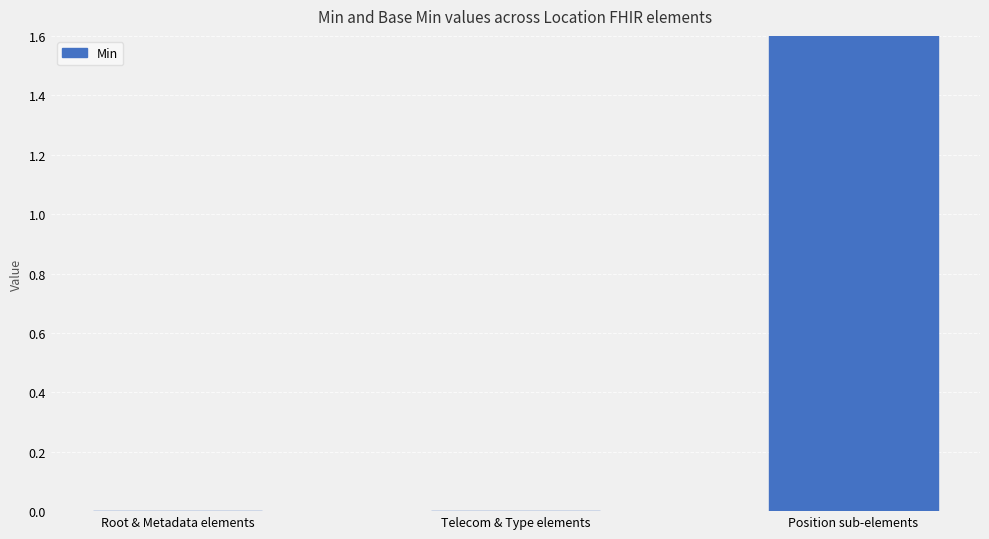

At which category does the chart reach its peak across all series?

Position sub-elements